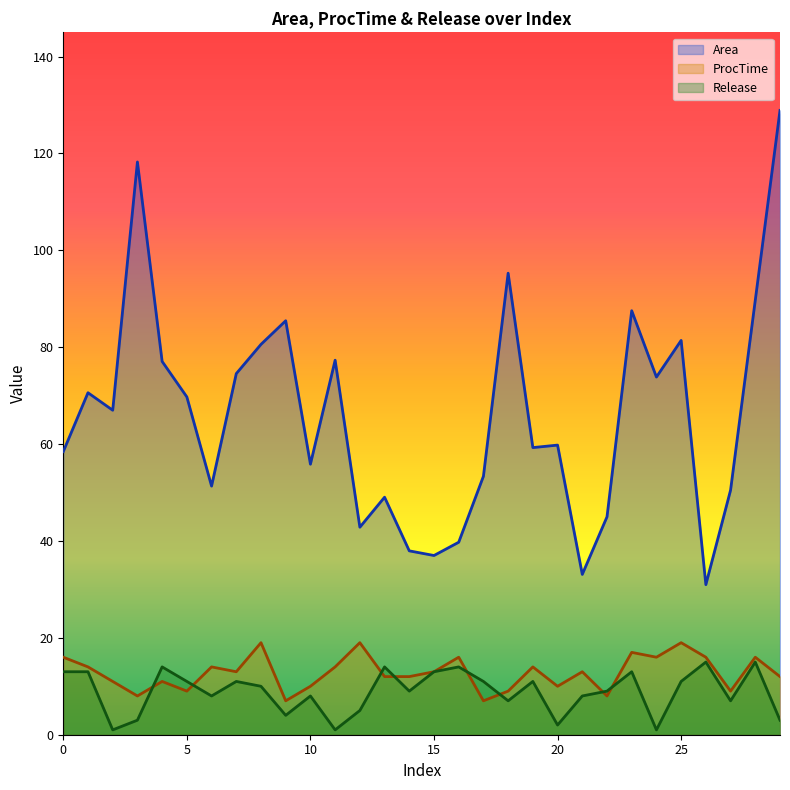

What is the sum of all Release values?

265.0